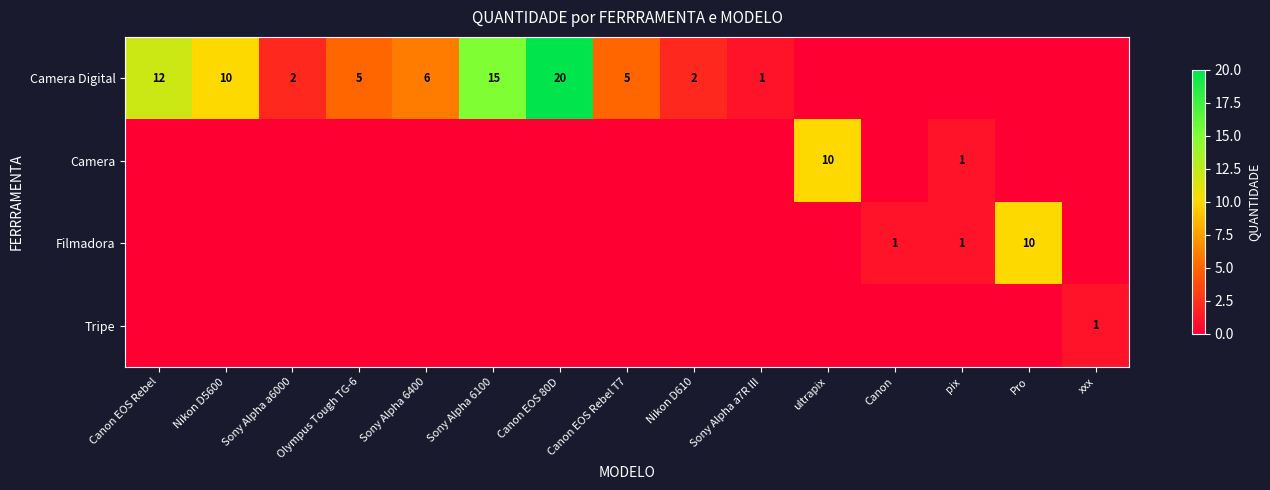

Is it true that Camera Digital equals 7 at Canon EOS Rebel T7?

False